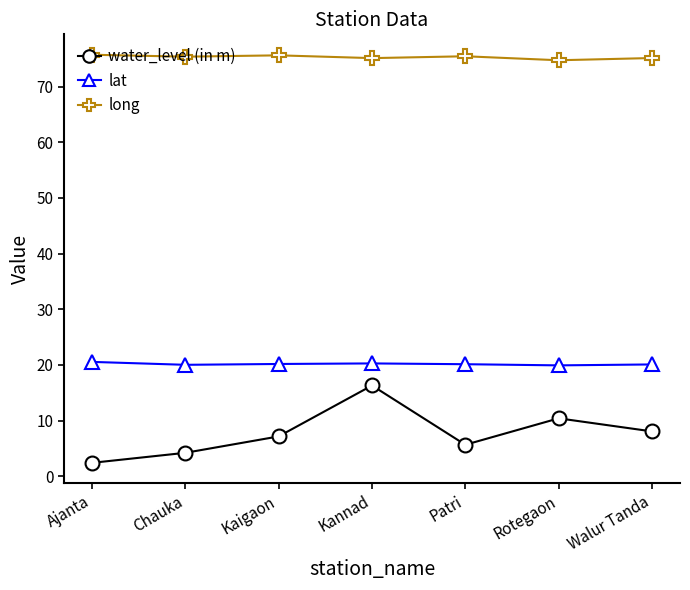

Where does the water_level (in m) series first go above 7?

Kaigaon